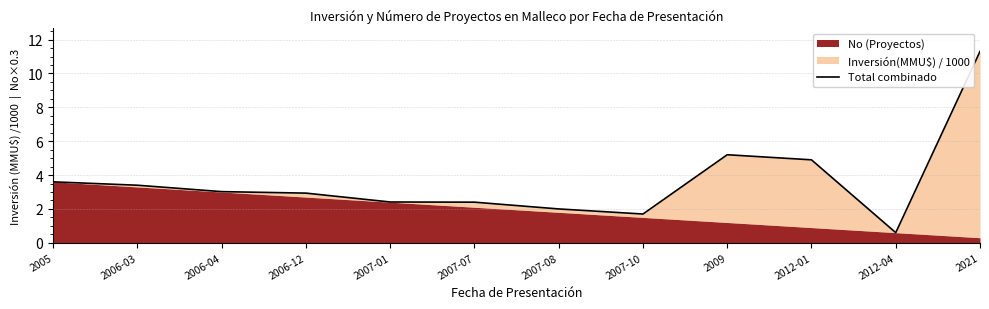

What is the change in value from 2007-08 to 2009?

+3.2